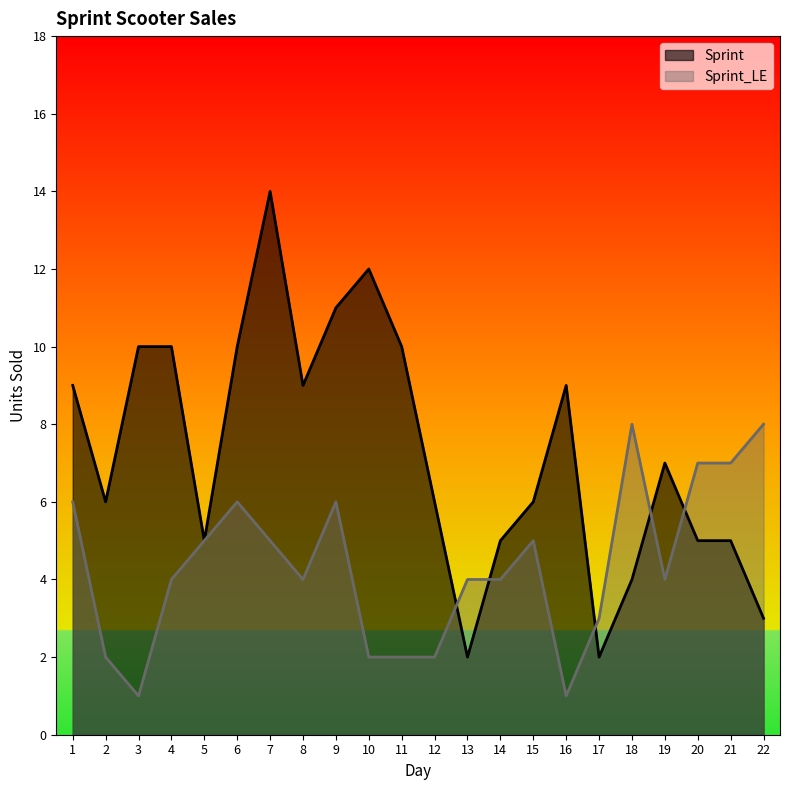

Reading left to right, list all the values displayed in this chart.

Sprint: 1=9	2=6	3=10	4=10	5=5	6=10	7=14	8=9	9=11	10=12	11=10	12=6	13=2	14=5	15=6	16=9	17=2	18=4	19=7	20=5	21=5	22=3
Sprint_LE: 1=6	2=2	3=1	4=4	5=5	6=6	7=5	8=4	9=6	10=2	11=2	12=2	13=4	14=4	15=5	16=1	17=3	18=8	19=4	20=7	21=7	22=8